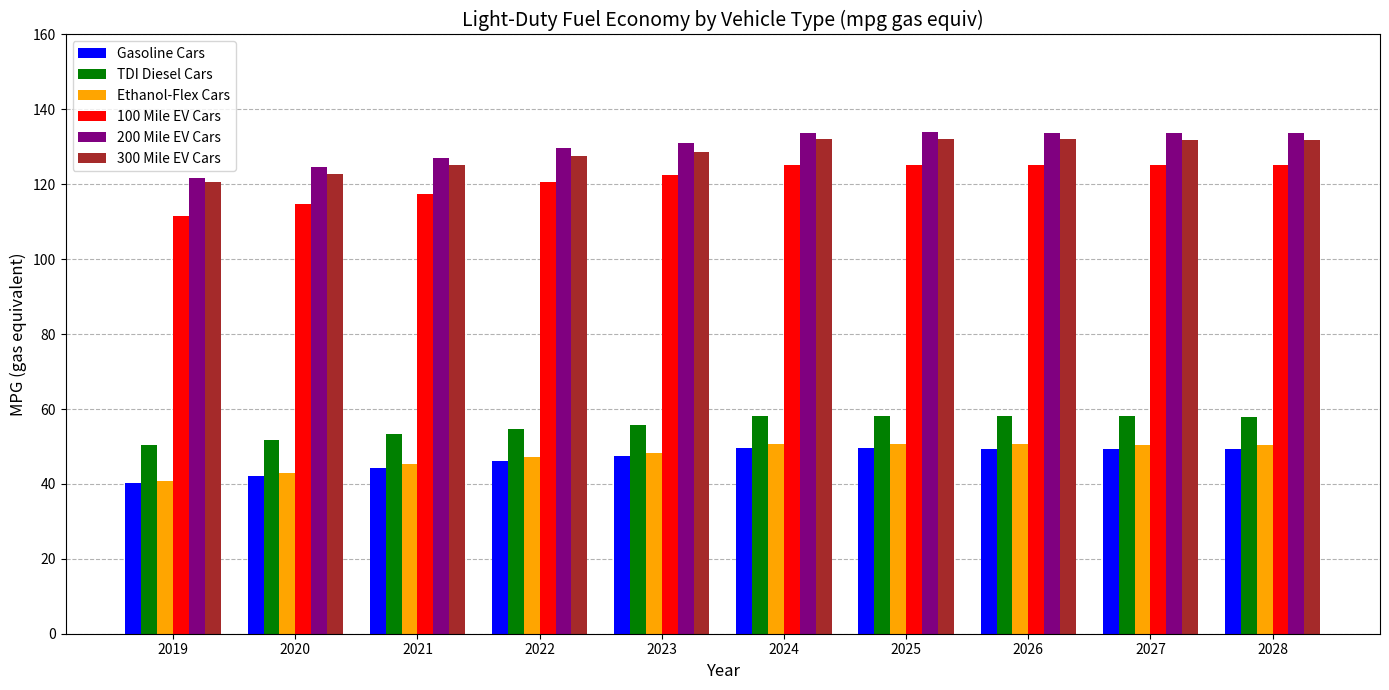

The 300 Mile EV Cars series shows 132.0 at 2026. True or false?

True